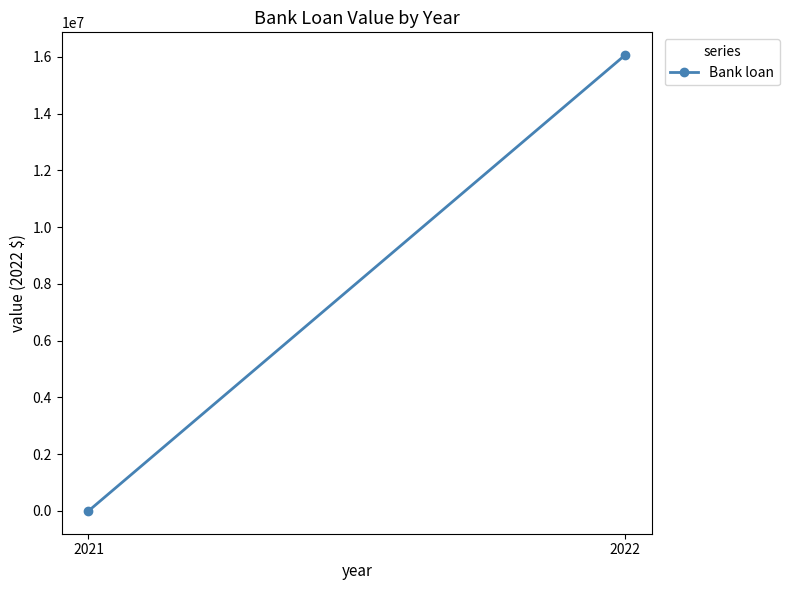

List the labels in order of value, smallest first.

2021, 2022